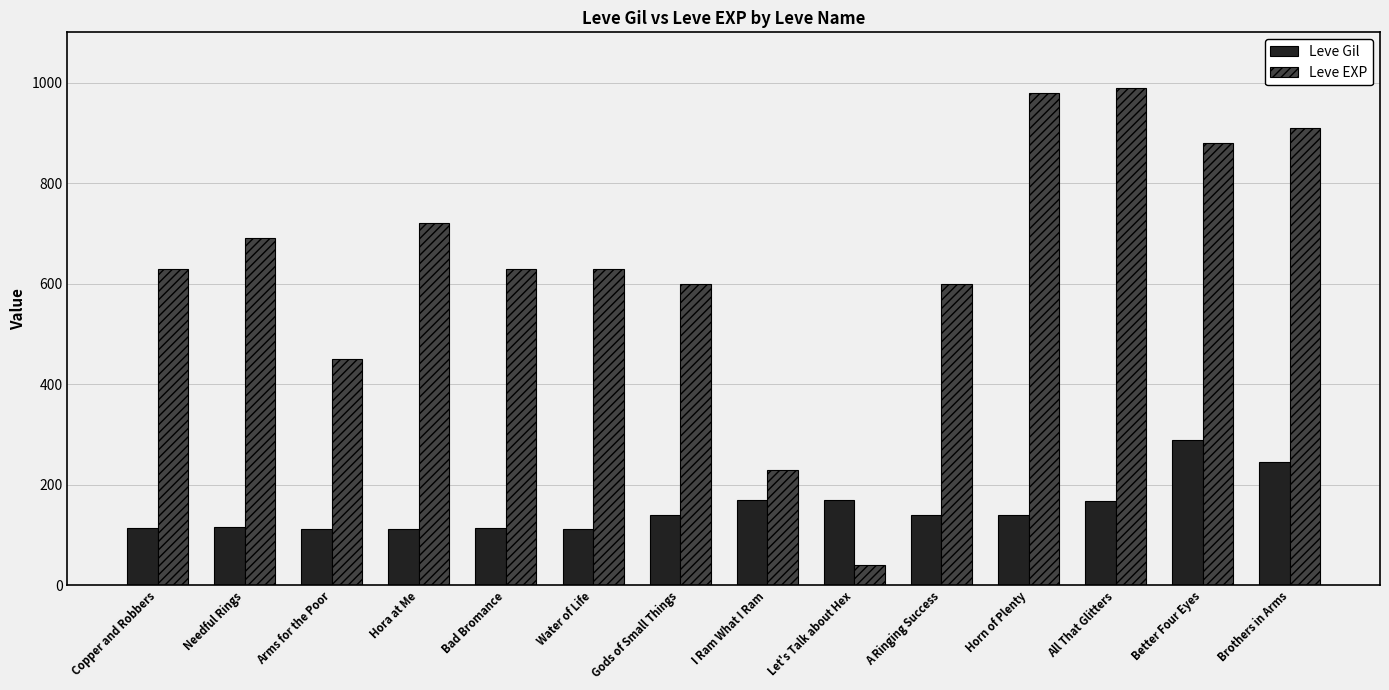

Is it true that Leve Gil equals 139 at A Ringing Success?

True